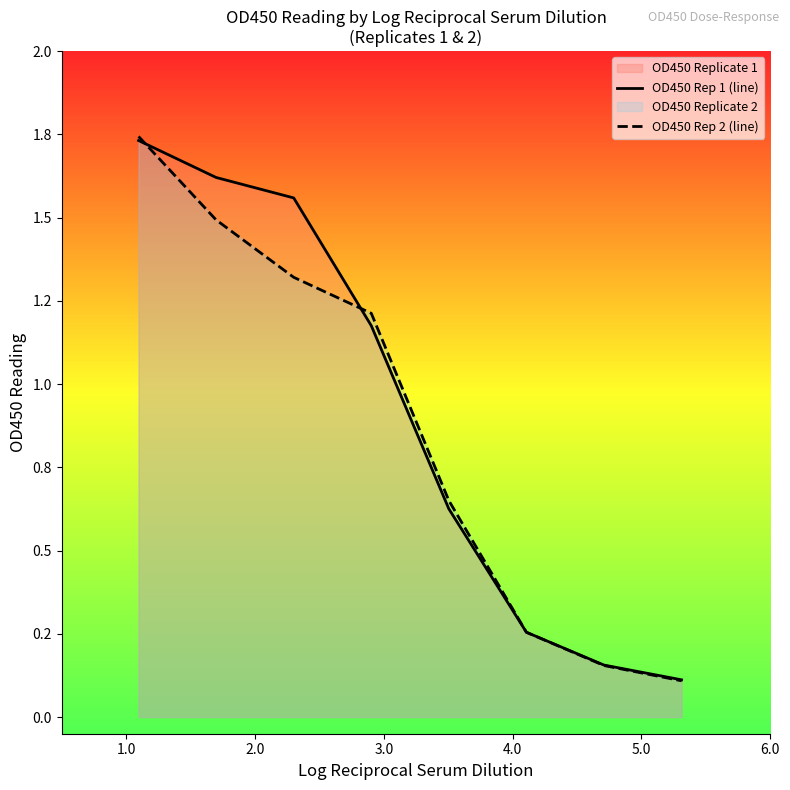

True or false: OD450 Rep 1 (line) and OD450 Rep 2 (line) intersect in this chart.

True